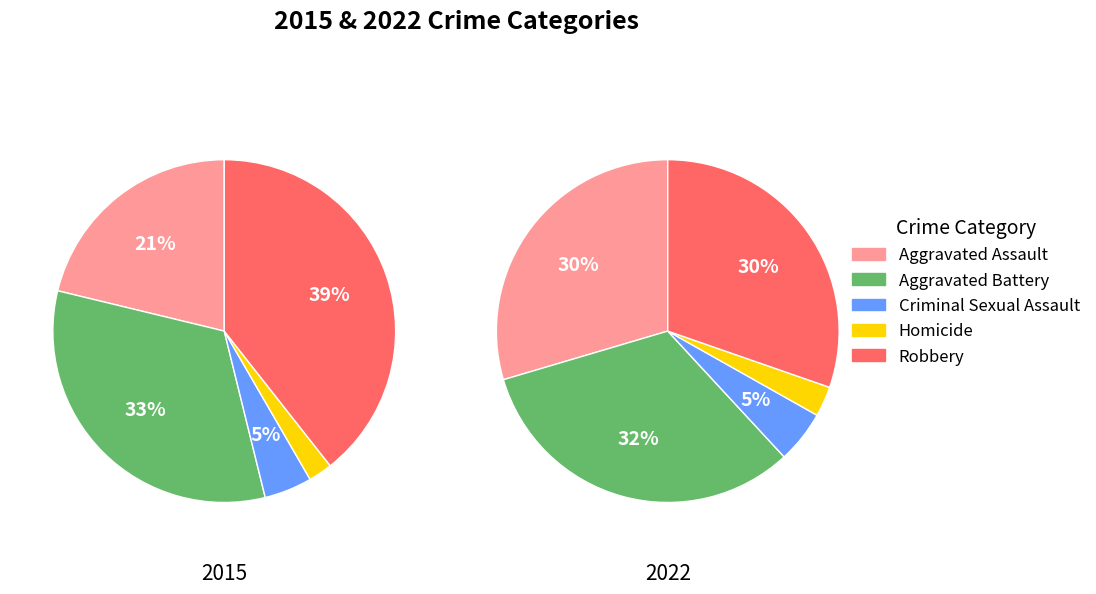

True or false: Criminal Sexual Assault accounts for 1% of the total.

False